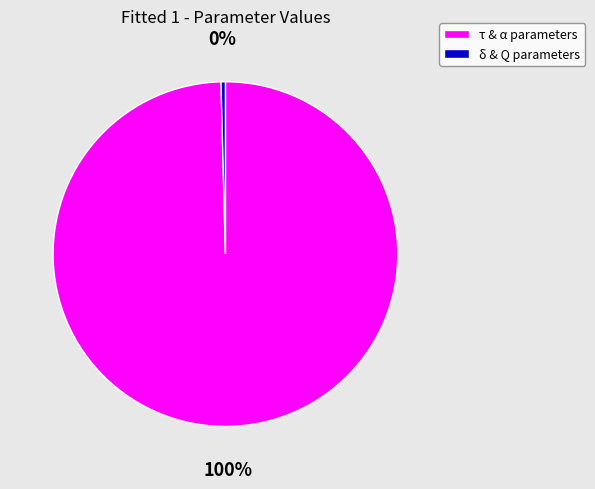

Is there any slice that represents more than half of the pie?

Yes